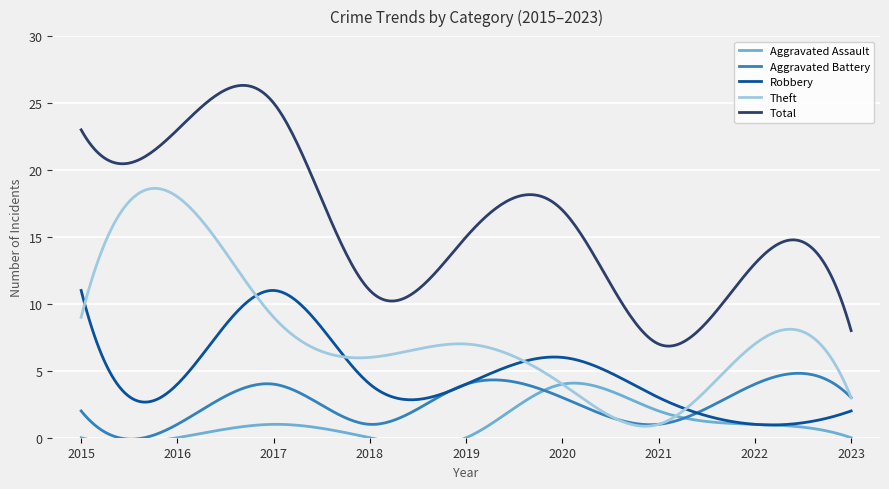

How many data points in Theft are less than 7?

4